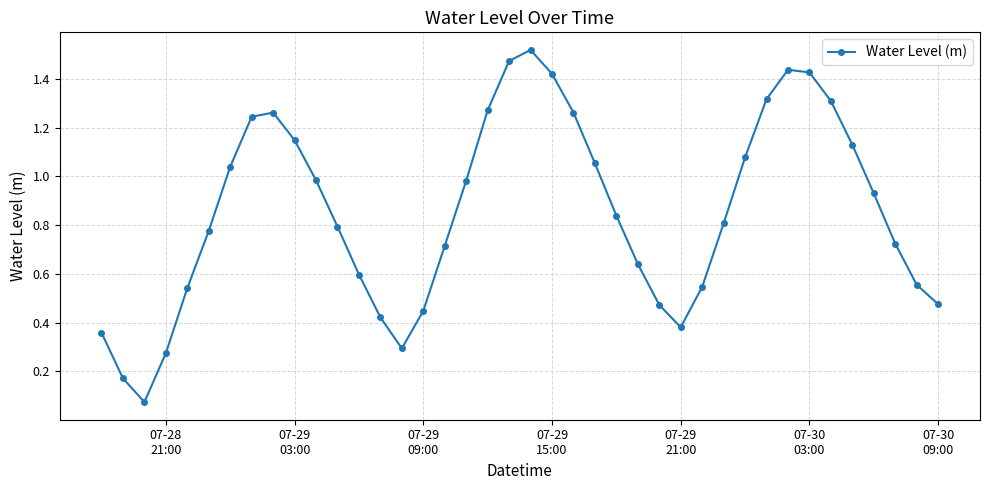

What is the sum of all values?

34.2